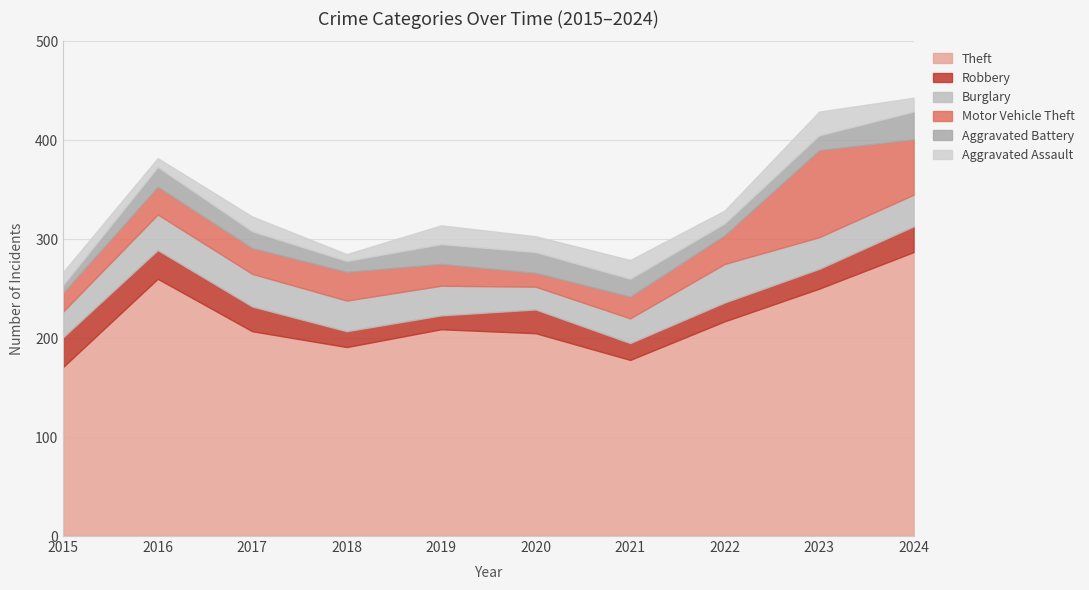

Reading left to right, transcribe all the data shown in this chart.

Theft: 2015=171	2016=260	2017=207	2018=191	2019=209	2020=205	2021=178	2022=217	2023=250	2024=287
Robbery: 2015=30	2016=29	2017=25	2018=16	2019=14	2020=24	2021=17	2022=19	2023=20	2024=26
Burglary: 2015=26	2016=36	2017=33	2018=31	2019=30	2020=23	2021=25	2022=39	2023=32	2024=32
Motor Vehicle Theft: 2015=19	2016=28	2017=26	2018=29	2019=22	2020=14	2021=22	2022=29	2023=88	2024=56
Aggravated Battery: 2015=8	2016=20	2017=17	2018=11	2019=20	2020=21	2021=18	2022=12	2023=15	2024=28
Aggravated Assault: 2015=13	2016=9	2017=15	2018=7	2019=19	2020=16	2021=19	2022=13	2023=24	2024=14